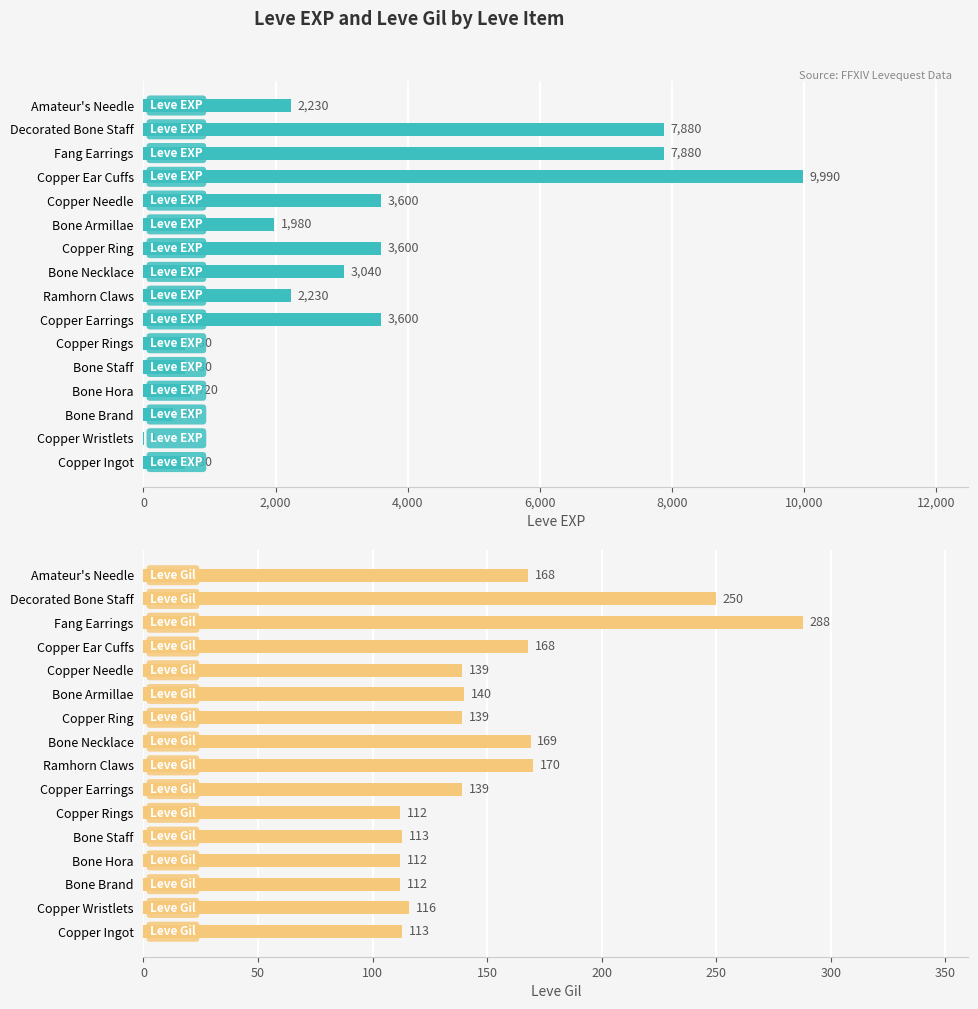

At Bone Hora, list the series in order from smallest to largest.

Leve Gil, Leve EXP